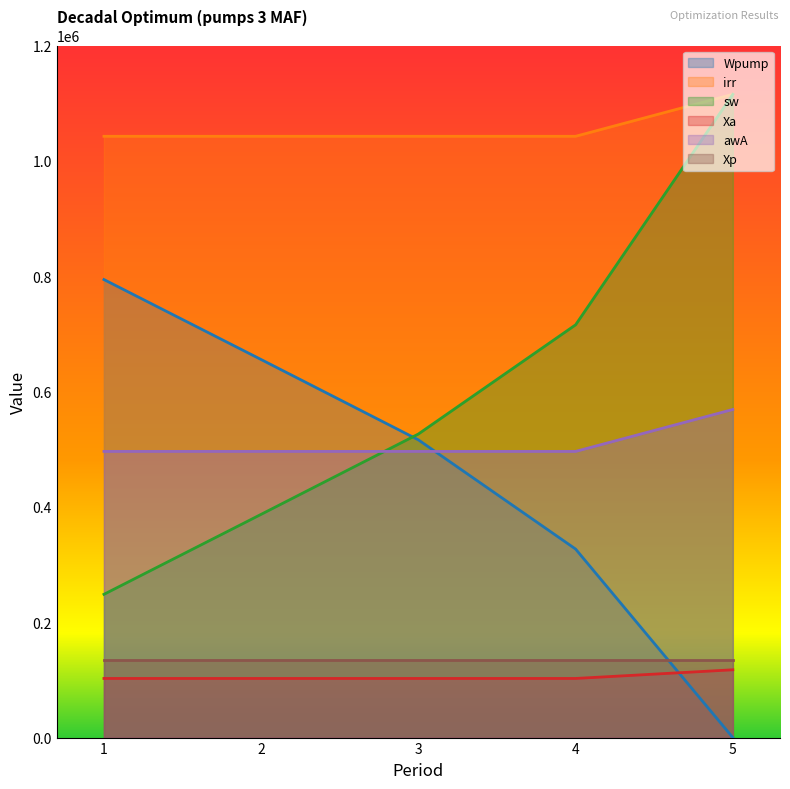

Between 1 and 5, which is larger?

1